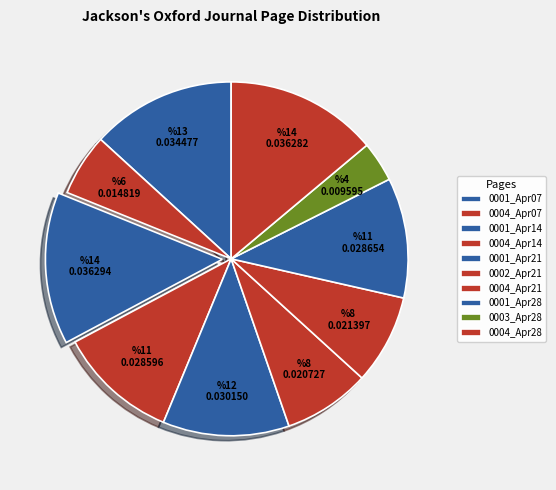

How many slices are in this pie chart?

10